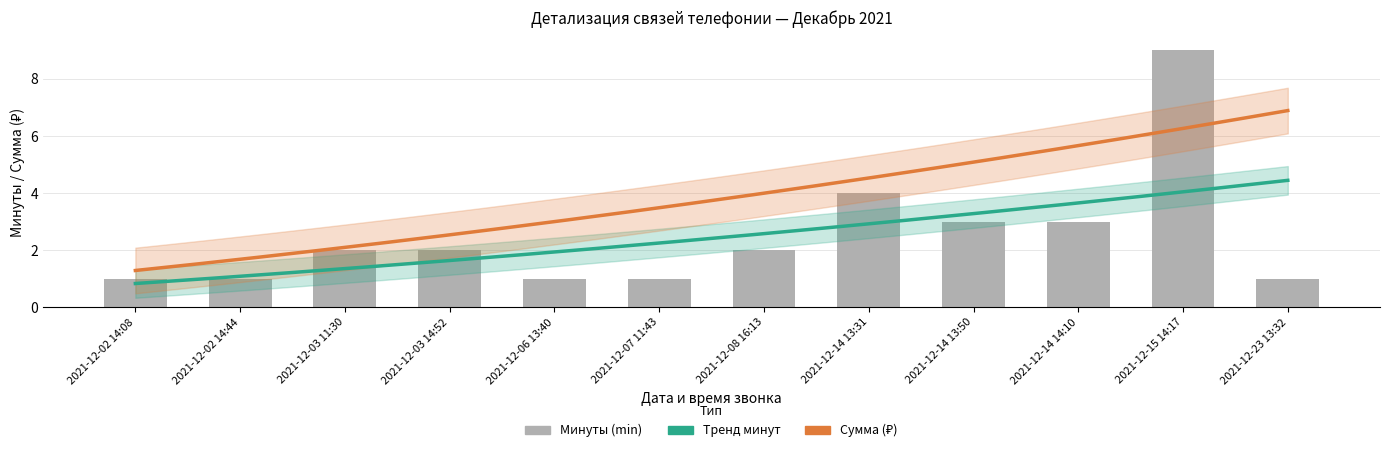

At which label does the data first exceed 2?

2021-12-14 13:31